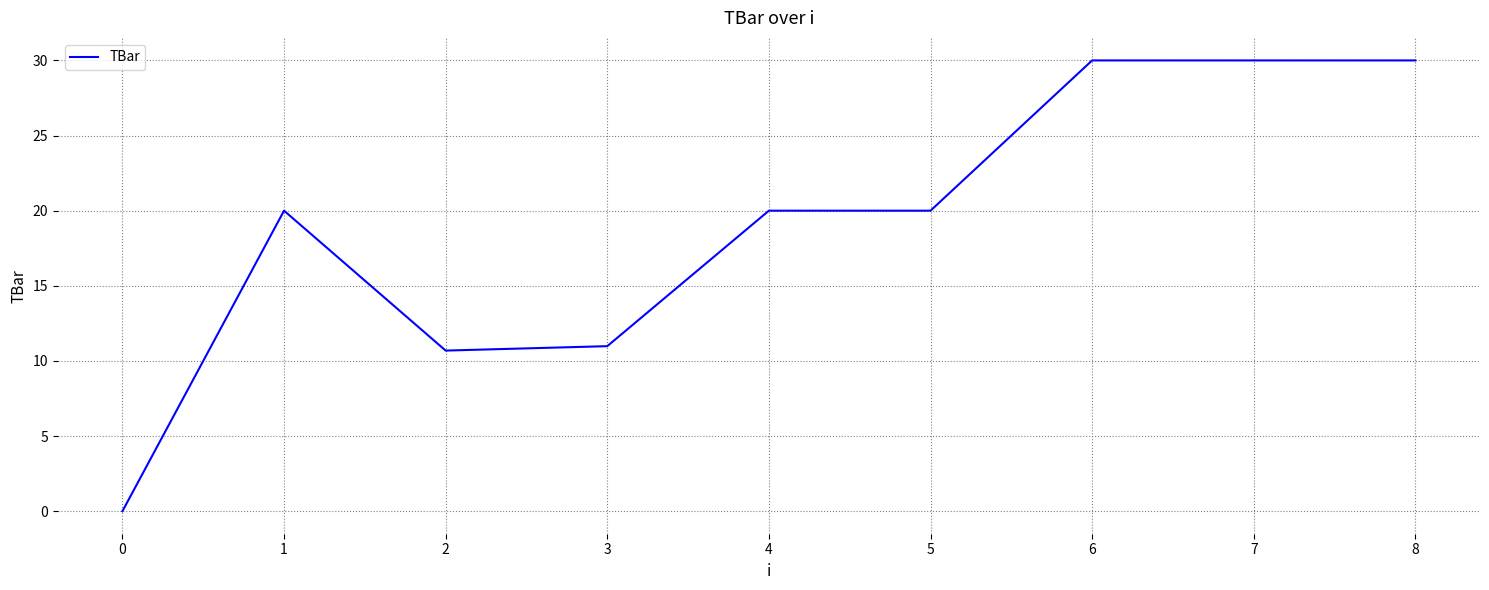

What is the average value?

19.1